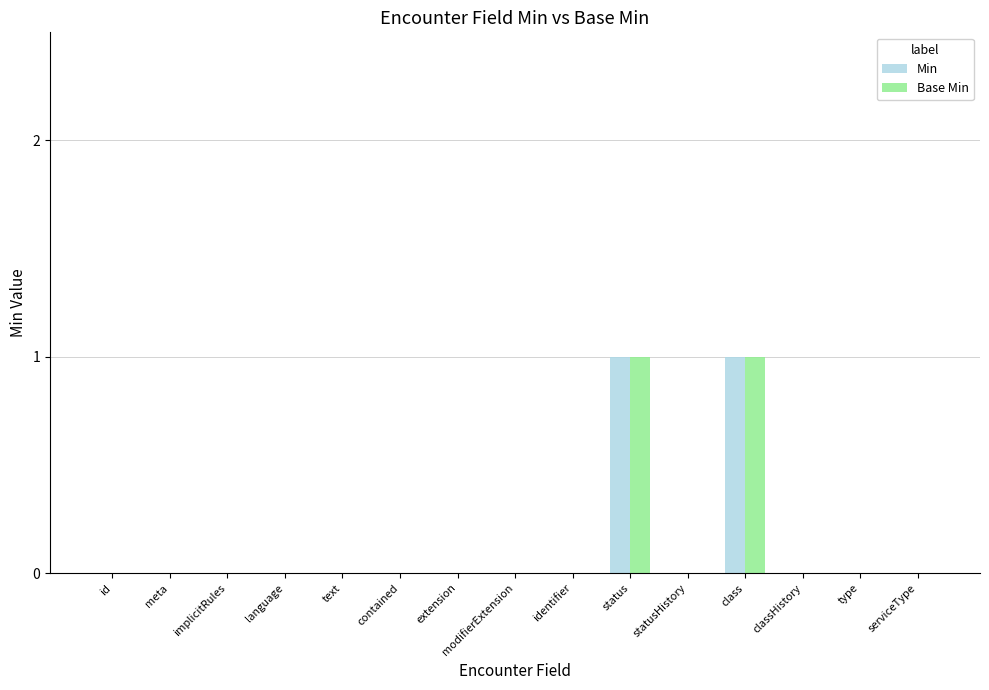

Is the value of Base Min at extension greater than the value of Min at status?

No